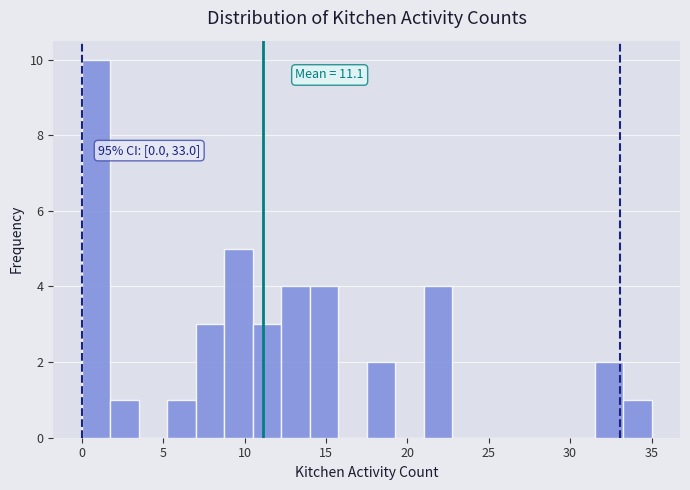

Read against the x-axis, roughly where is the centre of the tallest bar?

1.0